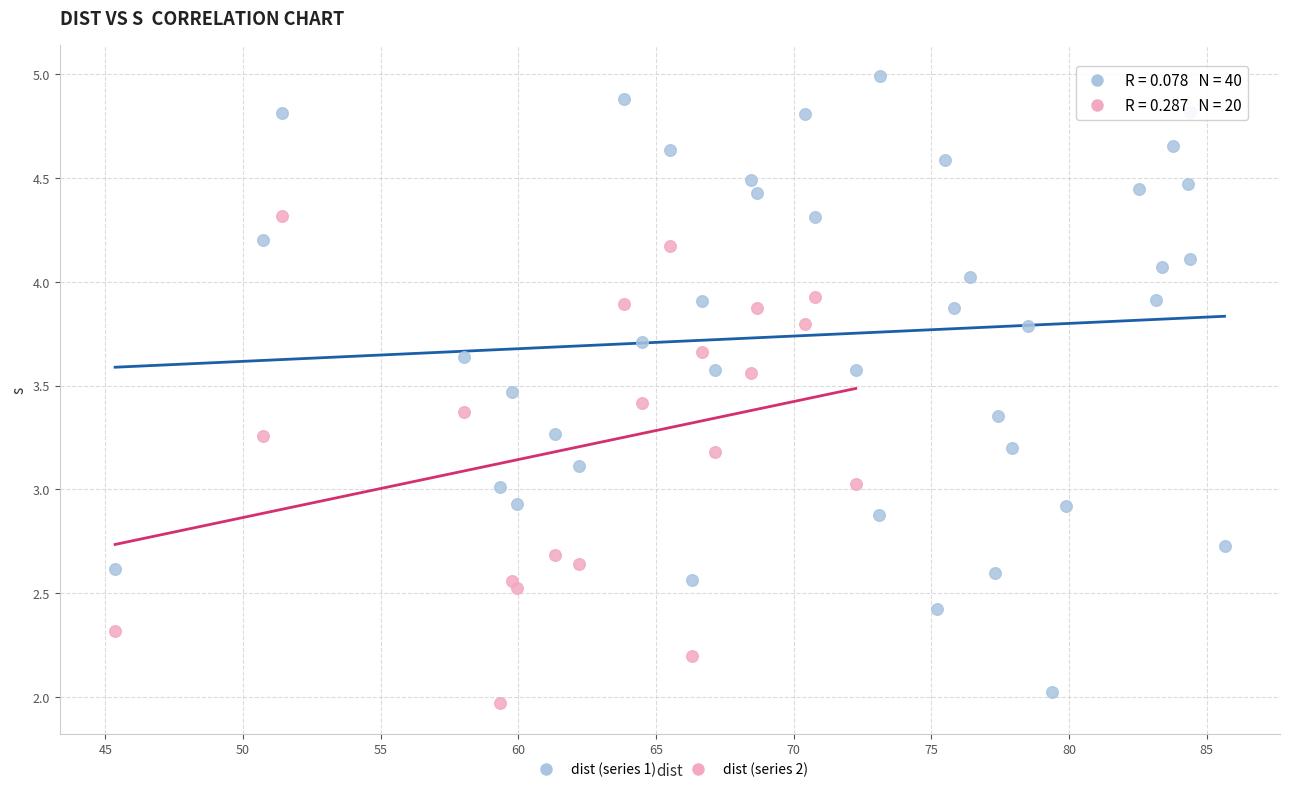

Which series has the widest spread of Y values?

dist (series 1)